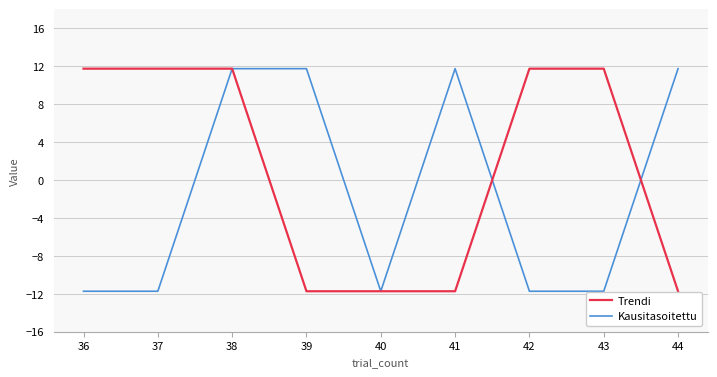

The Trendi series shows -11.7 at 44. True or false?

True